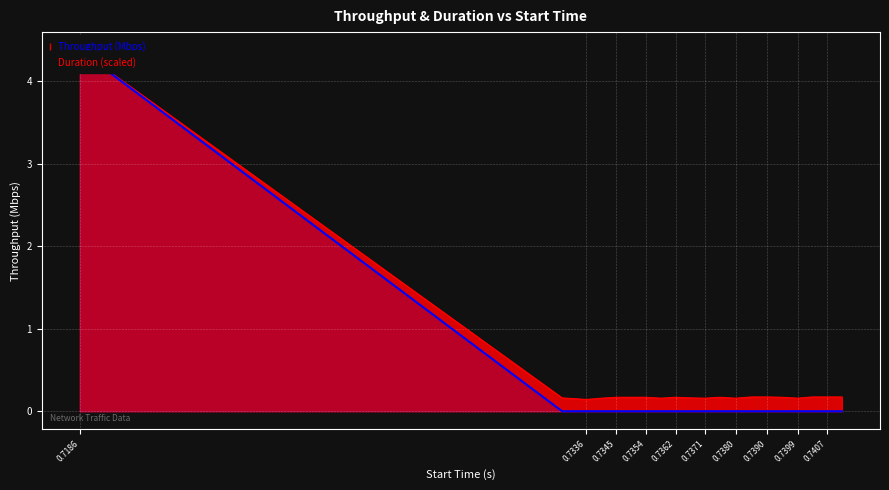

Which series has the widest spread of values?

Duration (scaled)